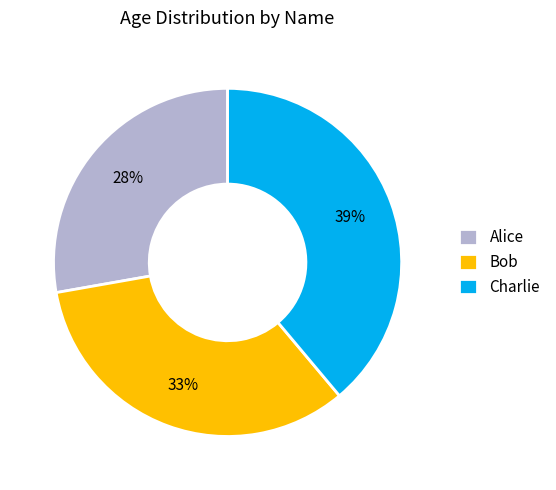

To the nearest percent, what is the difference between the Alice and Charlie slice percentages?

11%